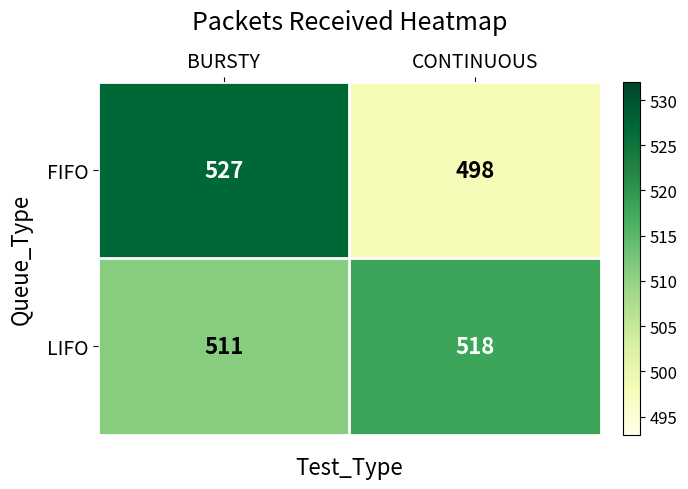

Which series has the widest spread of values?

FIFO